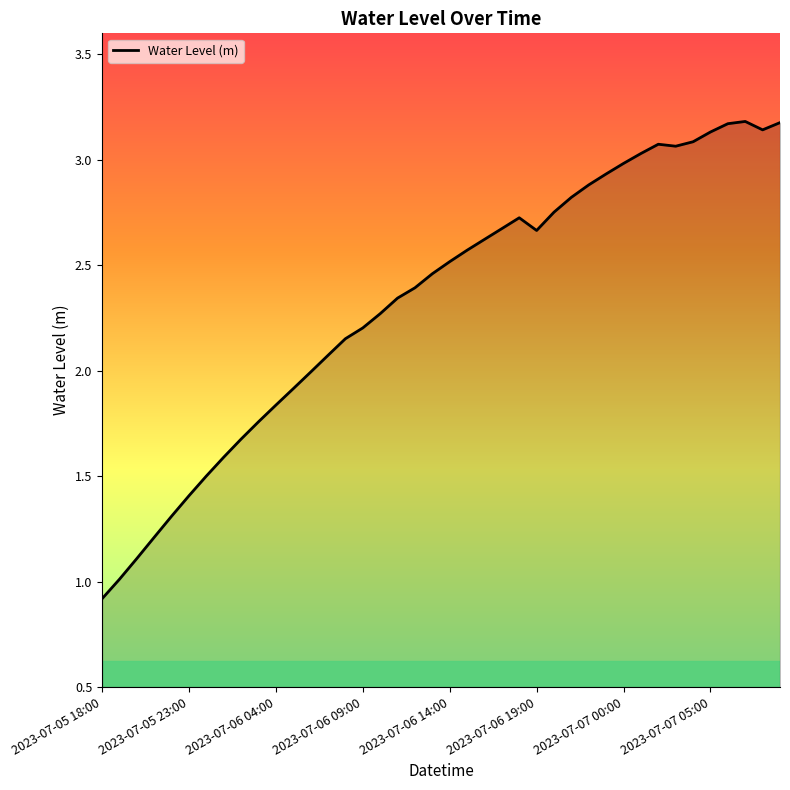

What is the maximum value shown in the chart?

3.2